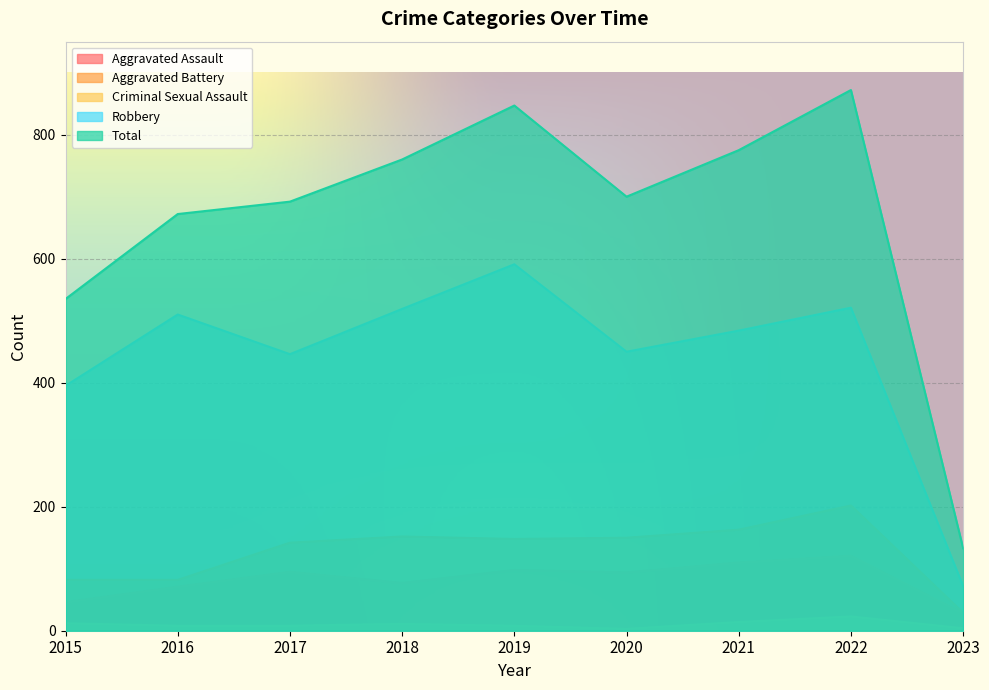

How many lines are shown in the chart?

5